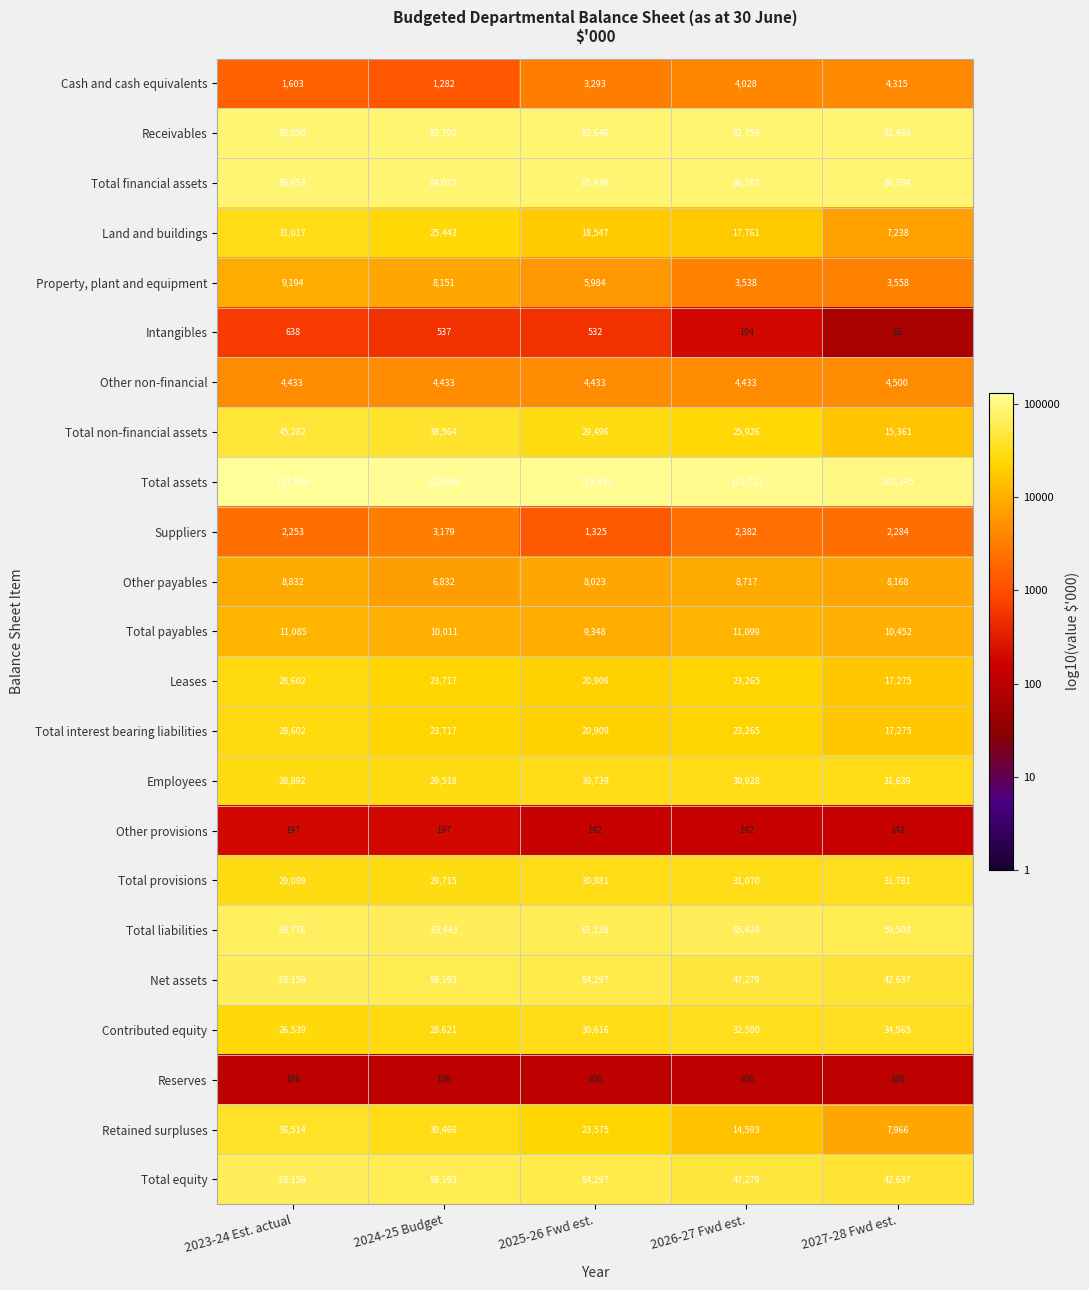

What is the difference between the maximum and minimum values in the Total non-financial assets series?

29921